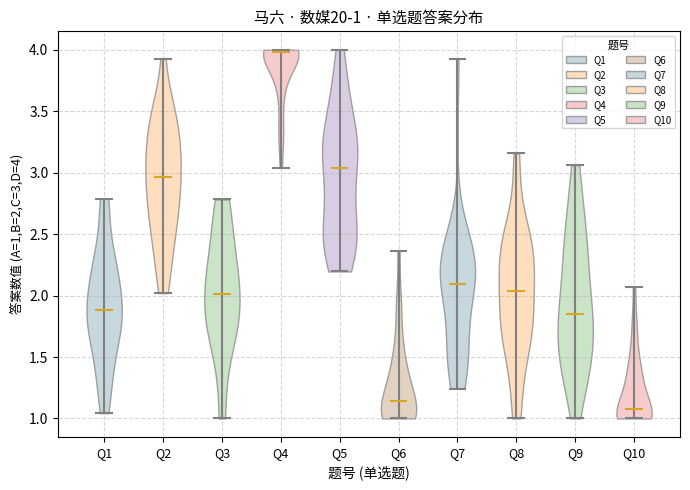

Which violin has the lowest median line?

Q10